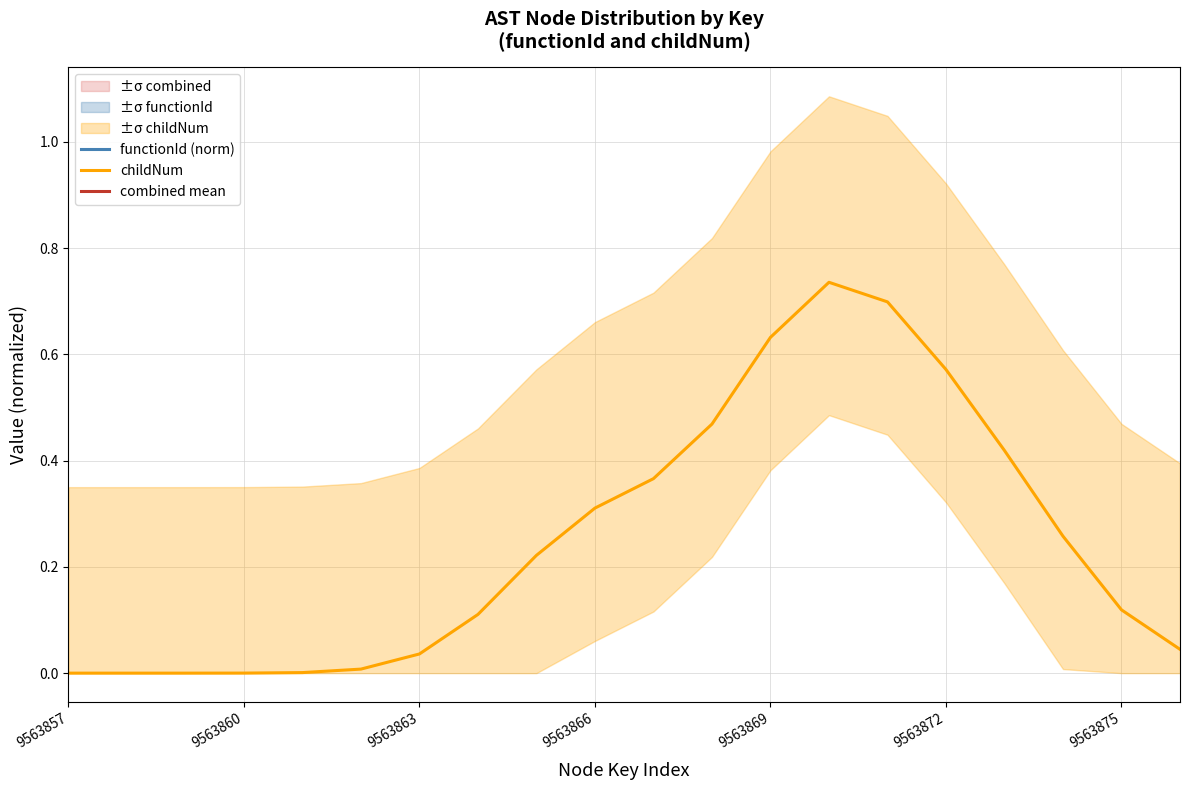

True or false: childNum has a value of 1.0 at 9563869.

False